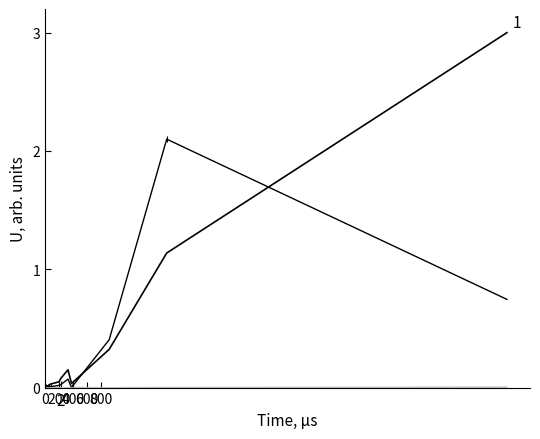

True or false: col_1 has a value of 1.2 at 19.

False